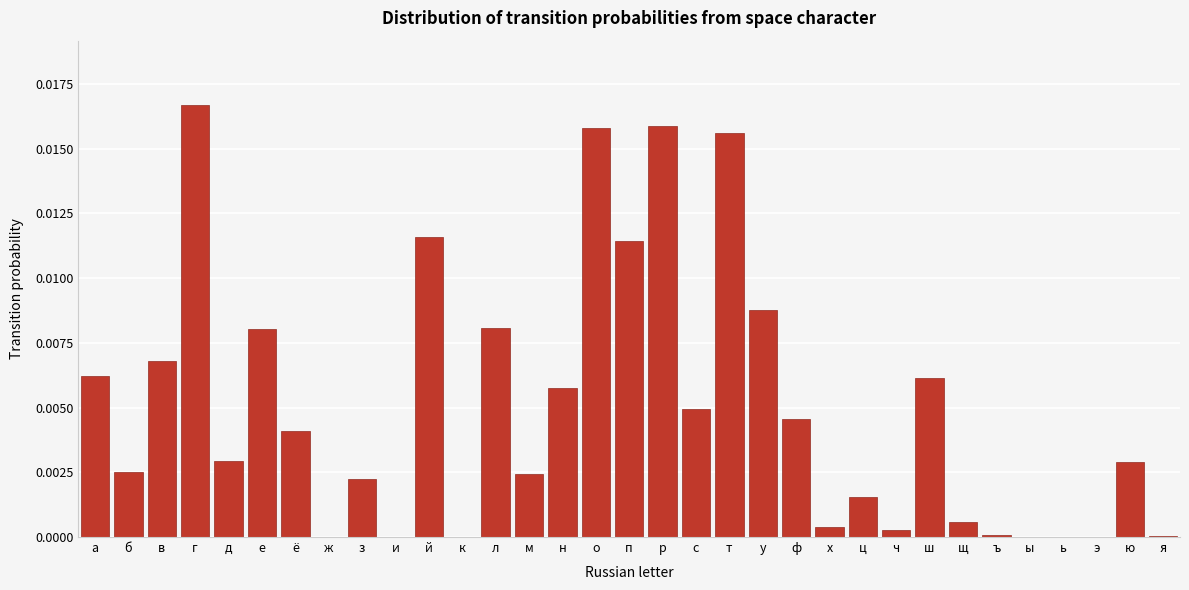

Between я and е, which is larger?

е